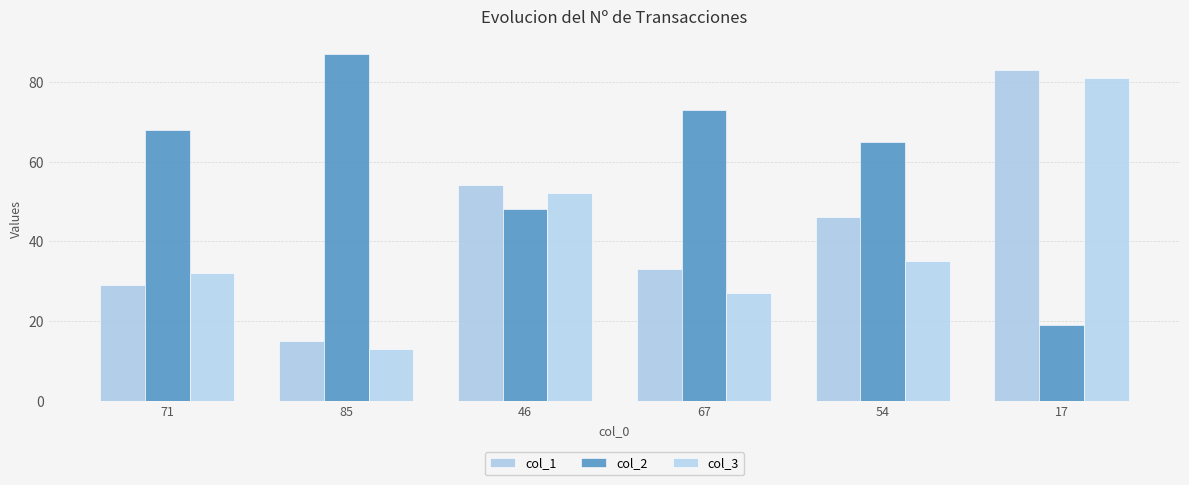

What is the difference between the highest and lowest values at 85?

74